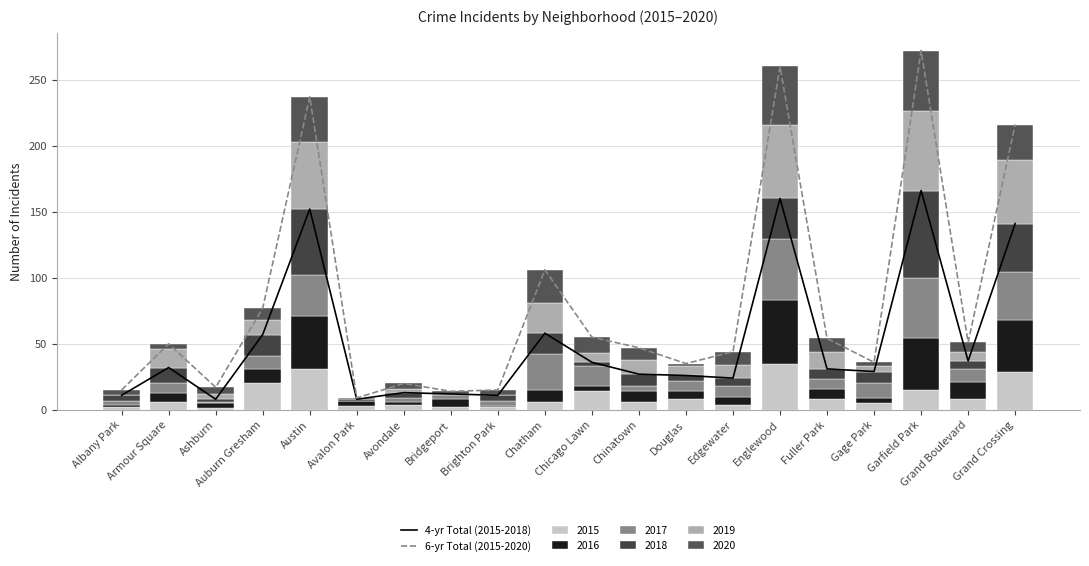

List the labels in order of 6-yr Total (2015-2020) value, smallest first.

Avalon Park, Bridgeport, Albany Park, Brighton Park, Ashburn, Avondale, Douglas, Gage Park, Edgewater, Chinatown, Armour Square, Grand Boulevard, Fuller Park, Chicago Lawn, Auburn Gresham, Chatham, Grand Crossing, Austin, Englewood, Garfield Park